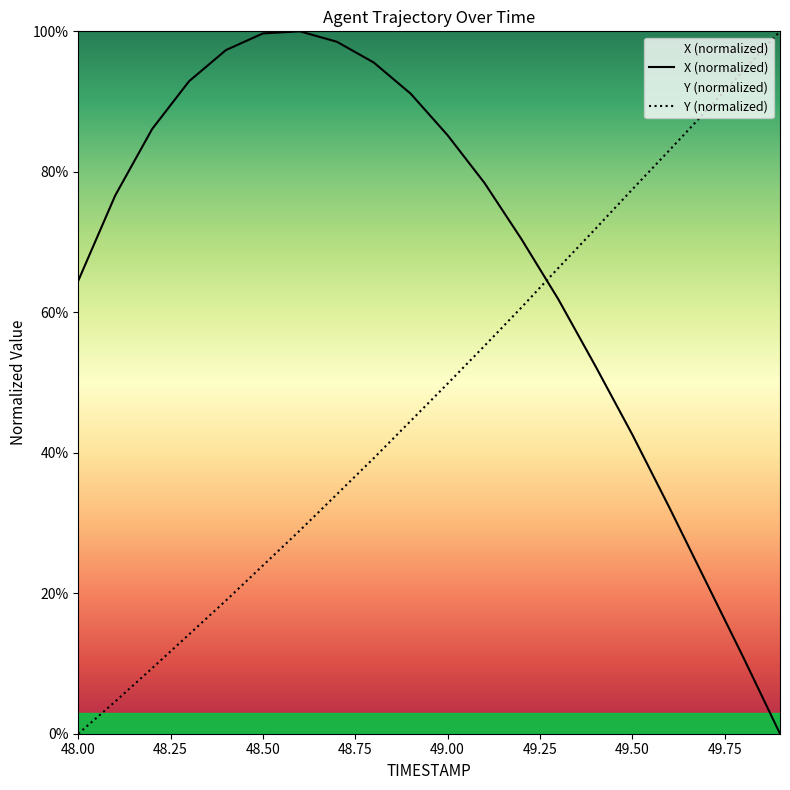

At which category does the chart reach its minimum across all series?

49.9